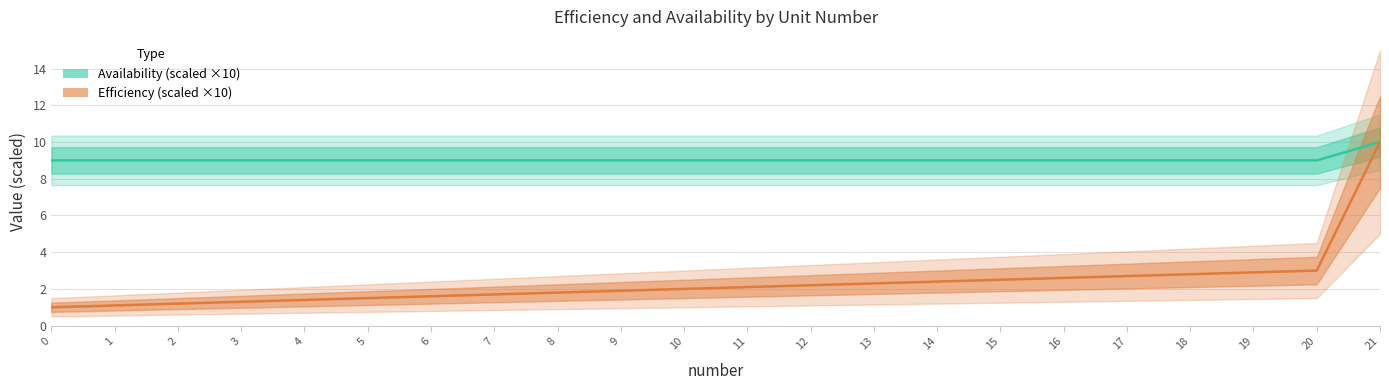

Reading right to left, extract all data points from this chart.

Availability (scaled): 21=10.0	20=9.0	19=9.0	18=9.0	17=9.0	16=9.0	15=9.0	14=9.0	13=9.0	12=9.0	11=9.0	10=9.0	9=9.0	8=9.0	7=9.0	6=9.0	5=9.0	4=9.0	3=9.0	2=9.0	1=9.0	0=9.0
Efficiency (scaled ×10): 21=10.0	20=3.0	19=2.9	18=2.8	17=2.7	16=2.6	15=2.5	14=2.4	13=2.3	12=2.2	11=2.1	10=2.0	9=1.9	8=1.8	7=1.7	6=1.6	5=1.5	4=1.4	3=1.3	2=1.2	1=1.1	0=1.0